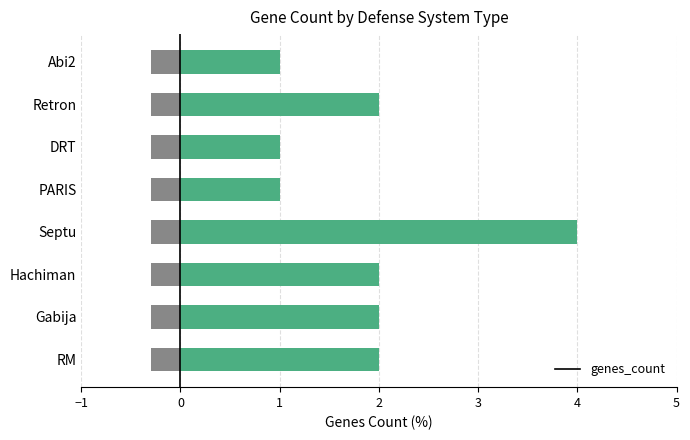

What is the maximum value for genes_count?

4